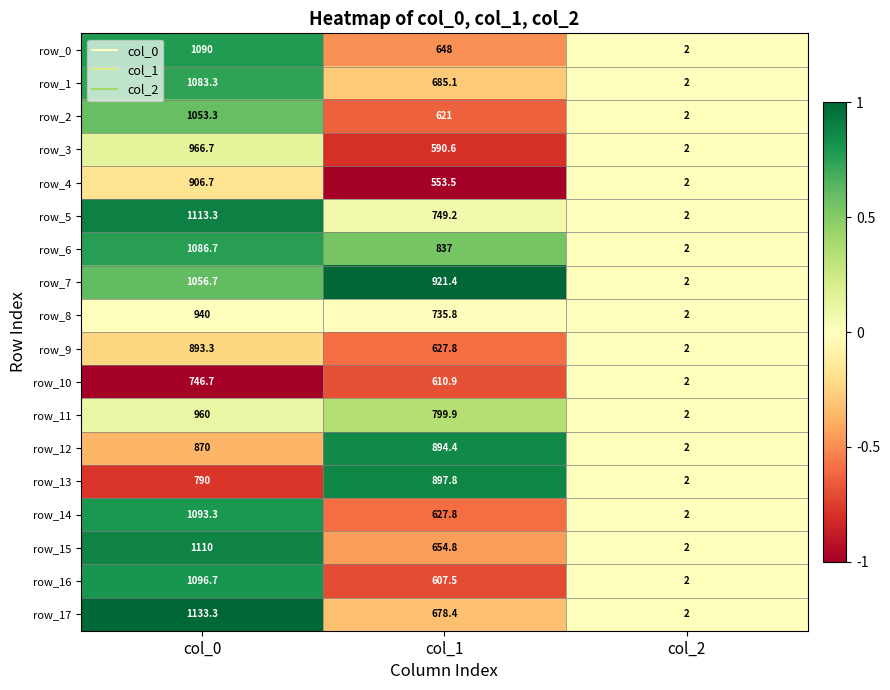

Is it true that row_0 equals 1.2 at col_0?

False